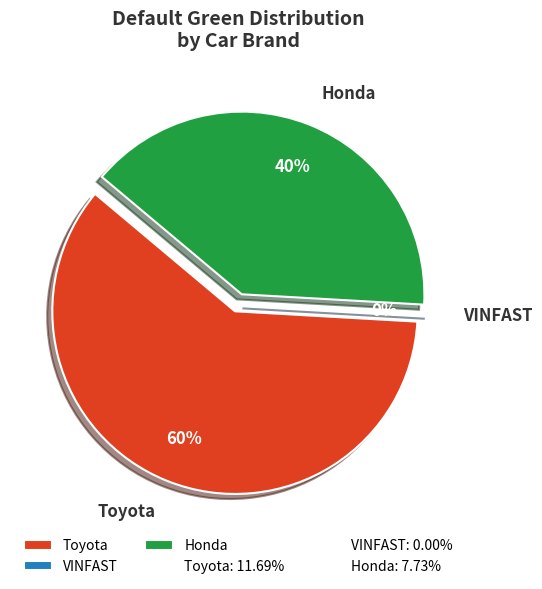

True or false: VINFAST accounts for 9% of the total.

False